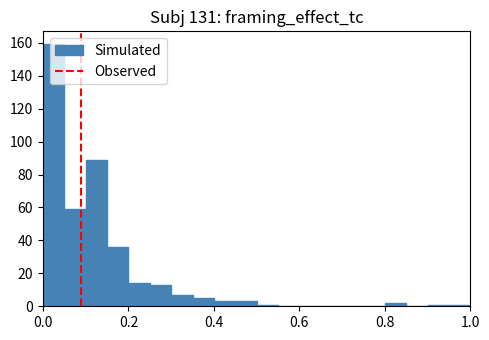

Read against the x-axis, roughly where is the centre of the tallest bar?

0.02